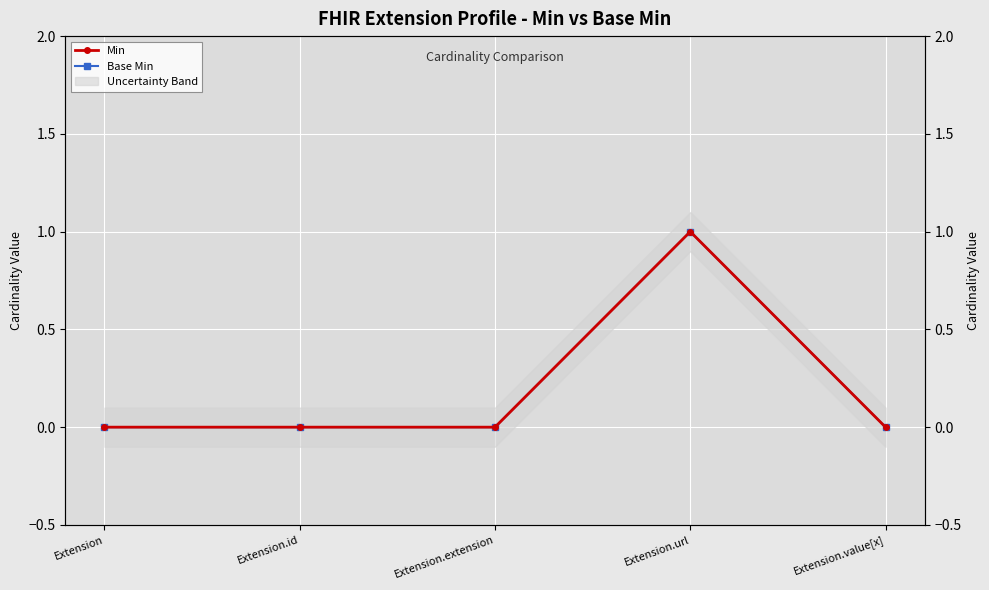

Where is Base Min nearest to the value 0?

Extension